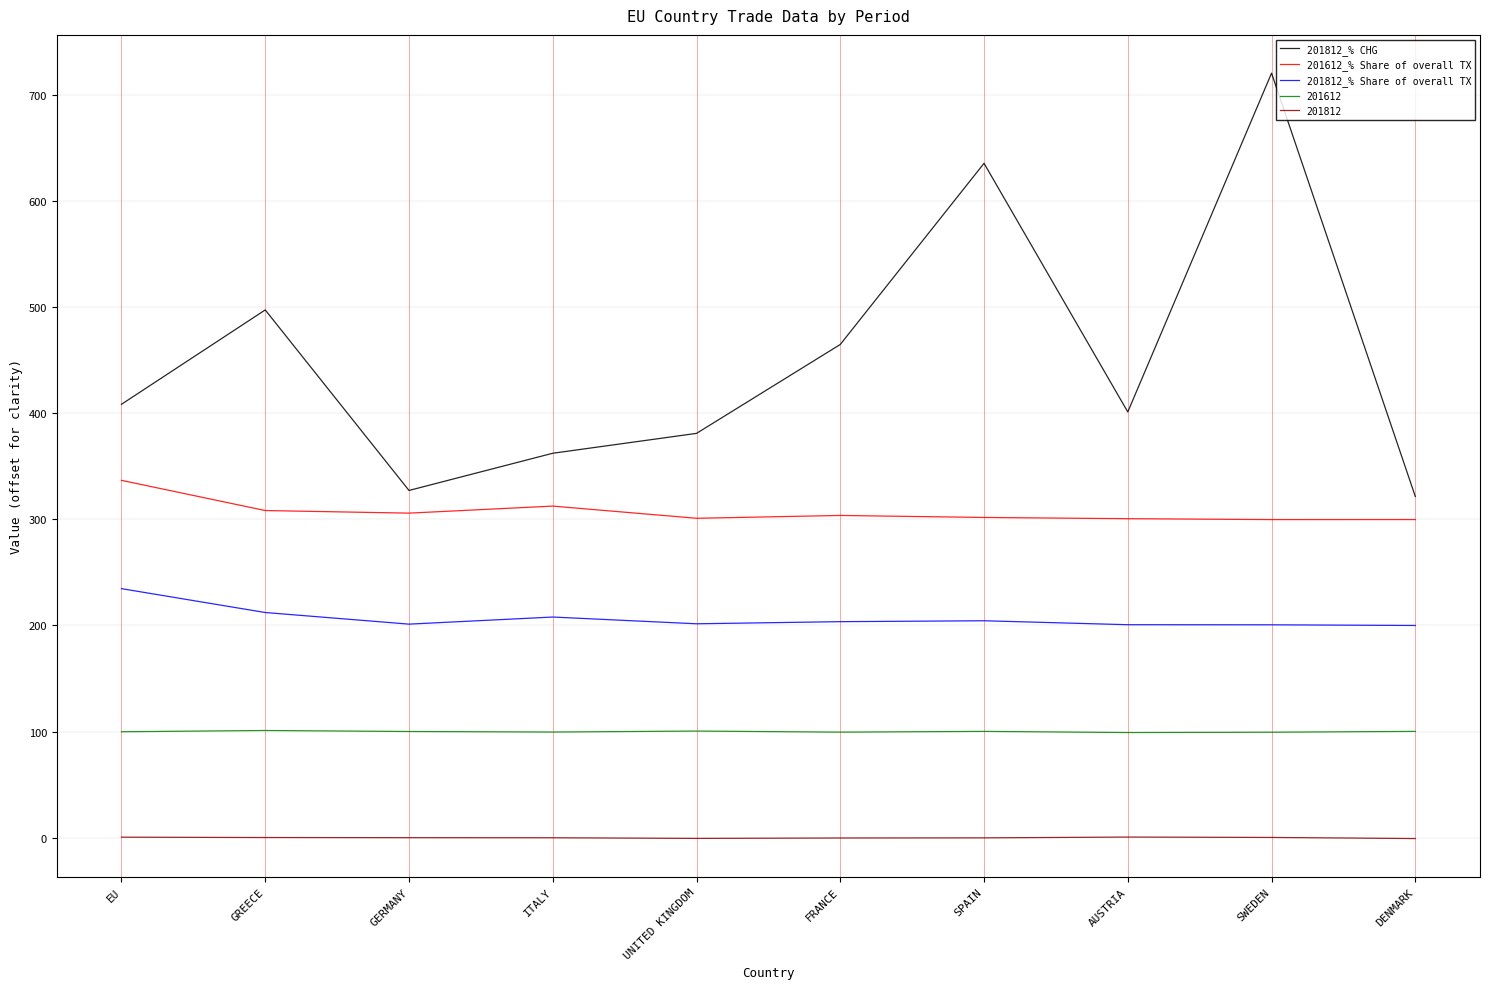

At which category does the chart reach its peak across all series?

SWEDEN